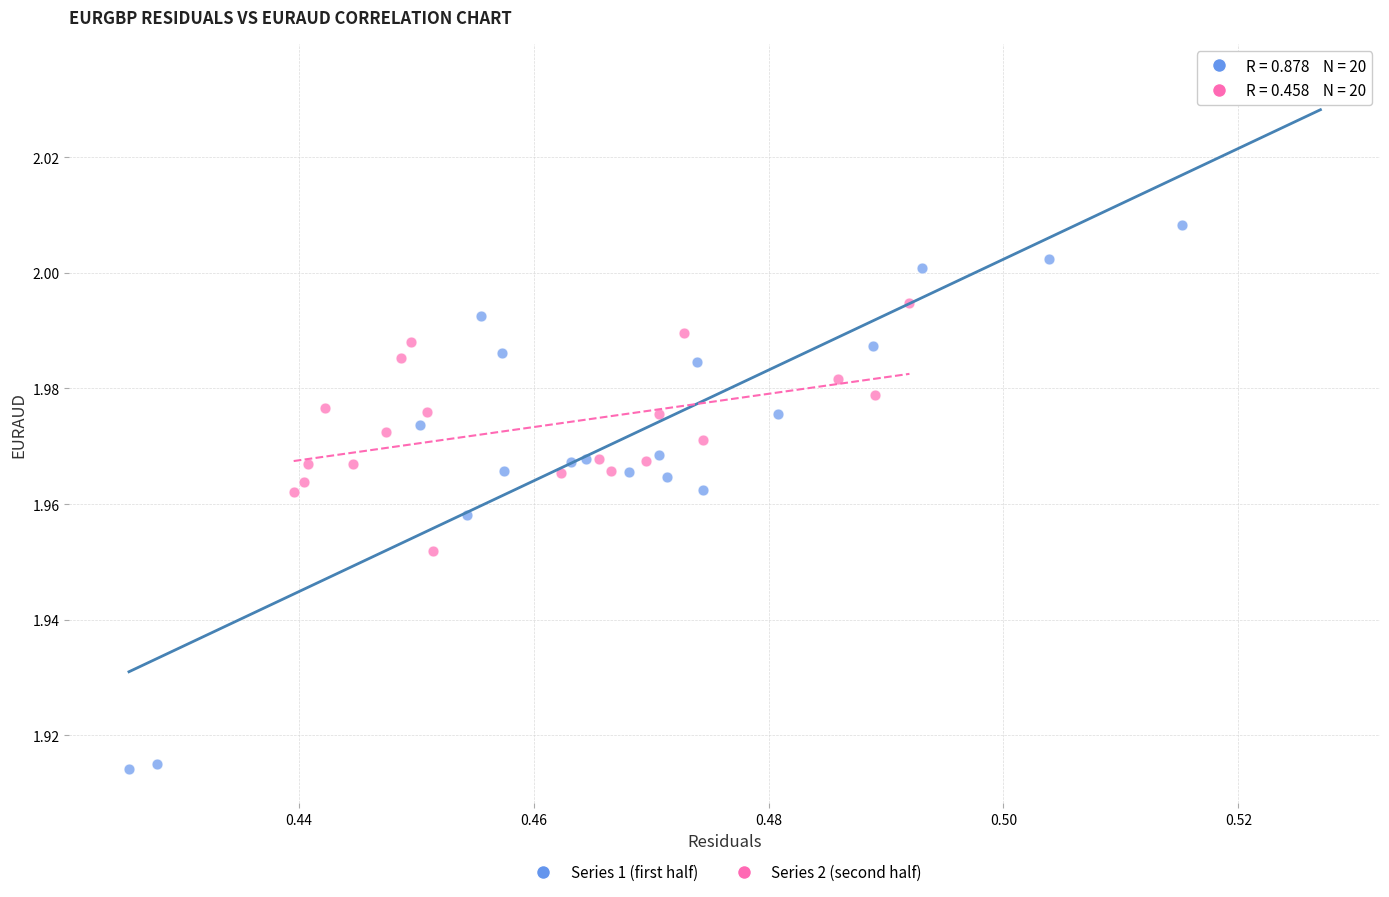

Which series reaches the minimum Y coordinate?

Series 1 (first half)